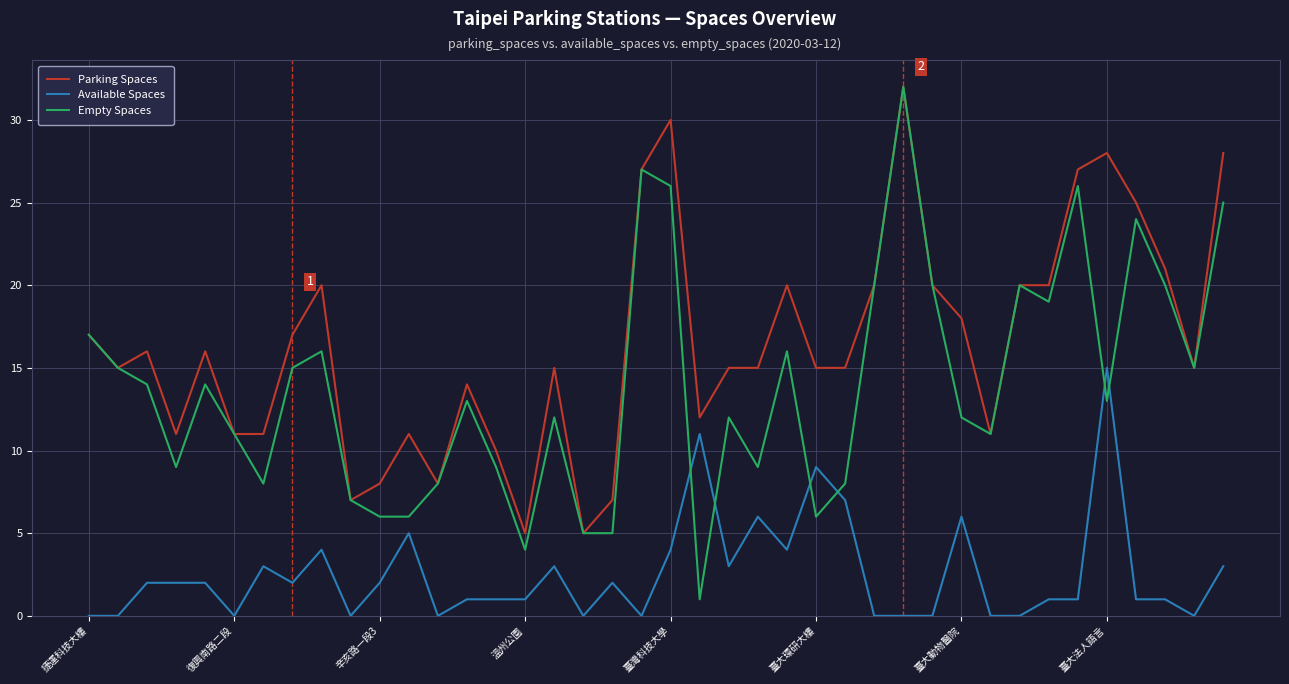

True or false: Available Spaces and Parking Spaces cross at least once.

False